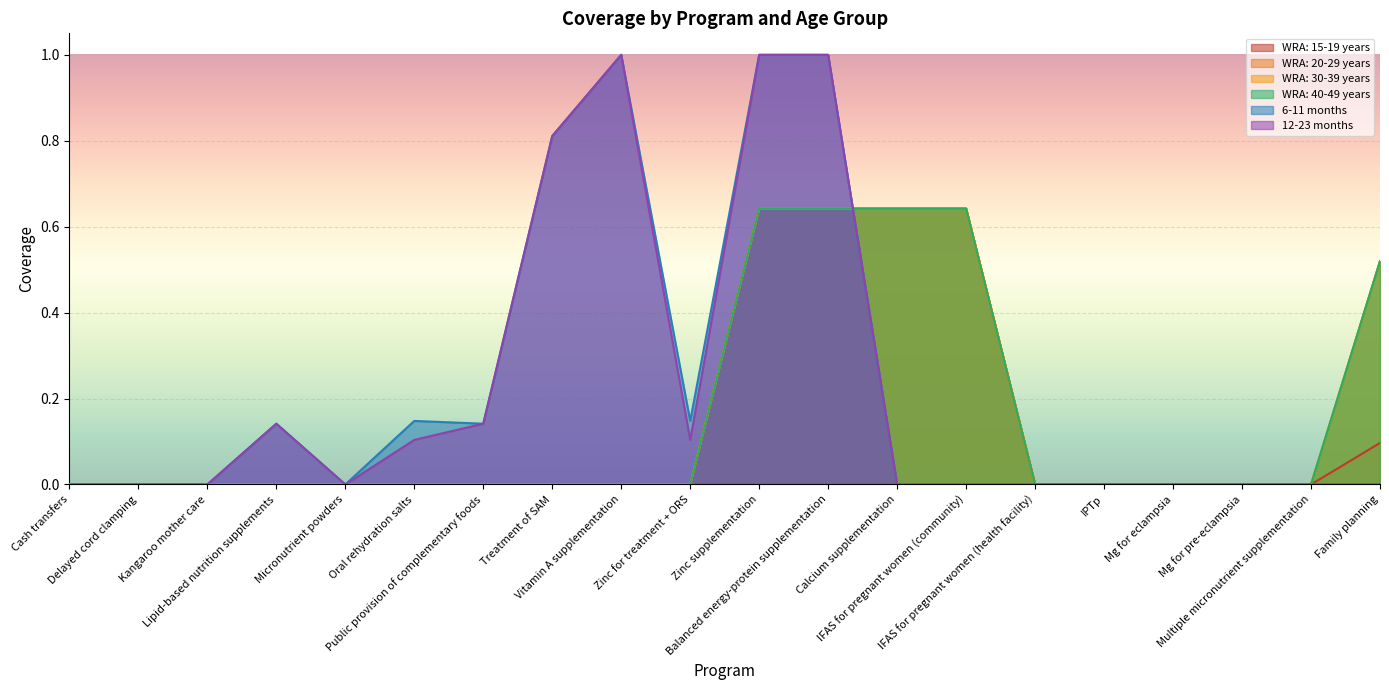

What position from the left is Oral rehydration salts?

6